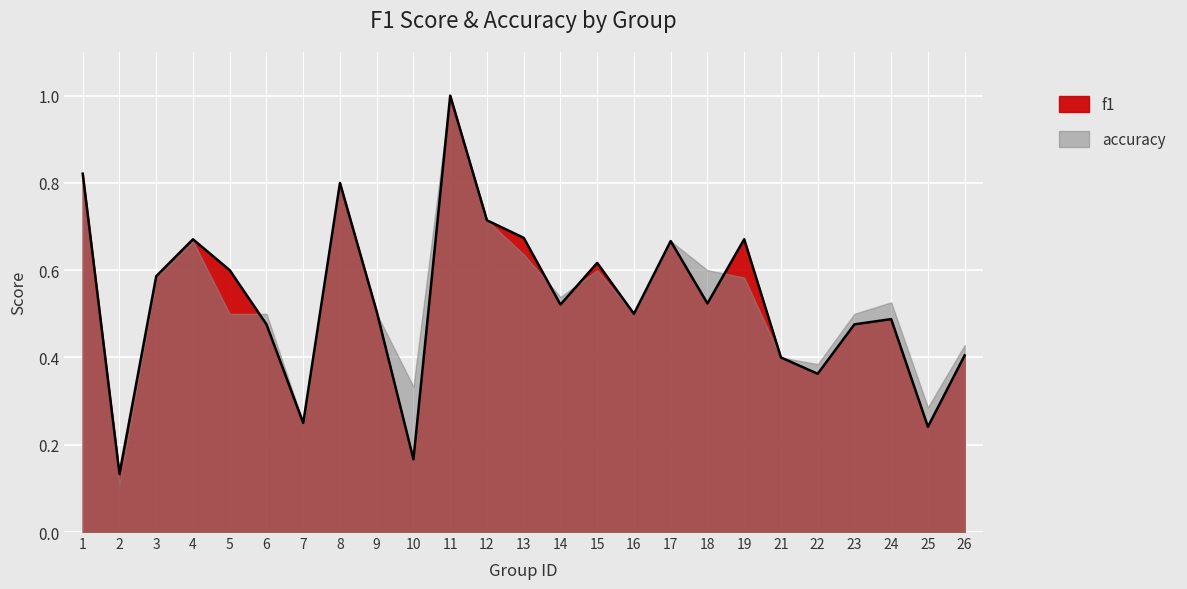

True or false: there are more than 1 points higher than both neighbors.

True